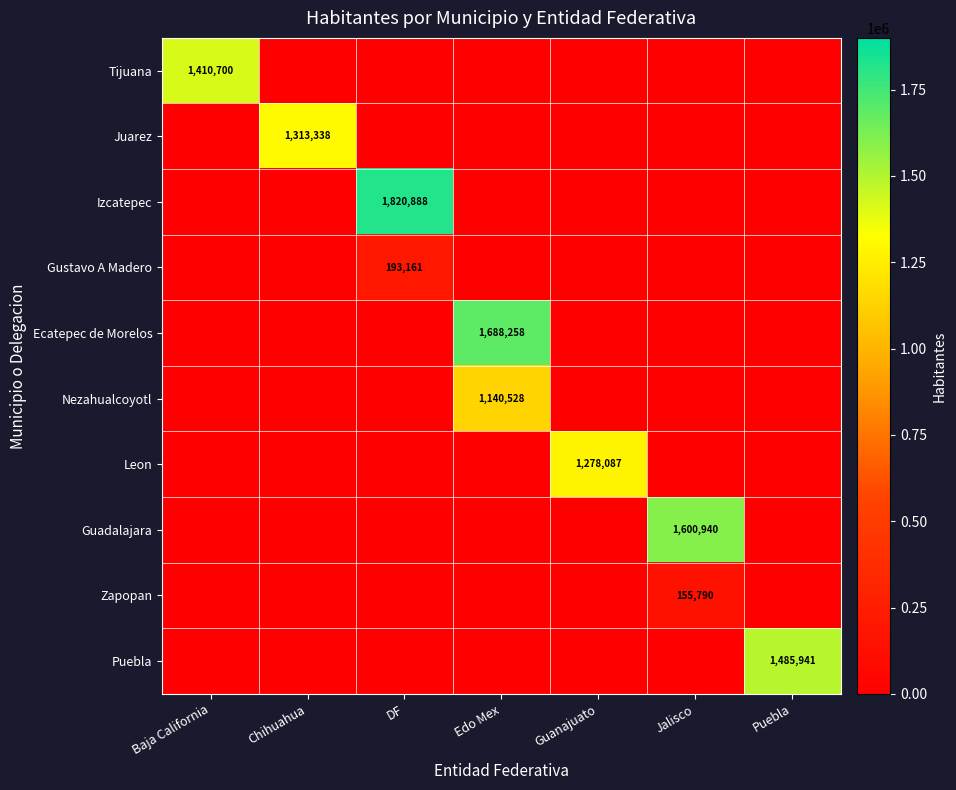

The Puebla series shows 832548 at Puebla. True or false?

False